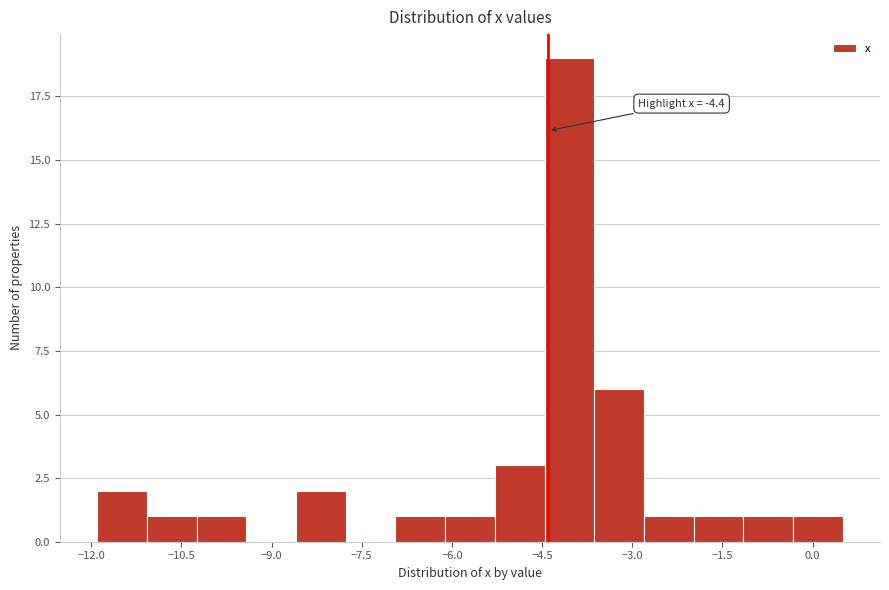

Over which range of the x-axis is the bar tallest?

-4.4 to -3.6